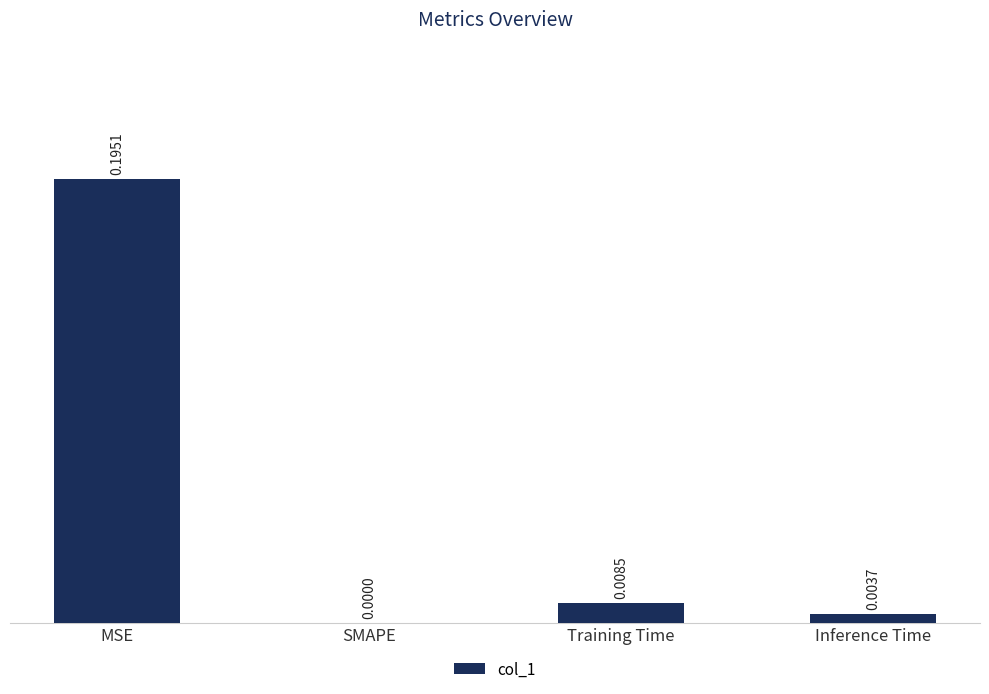

Which category has the highest value across all series?

MSE